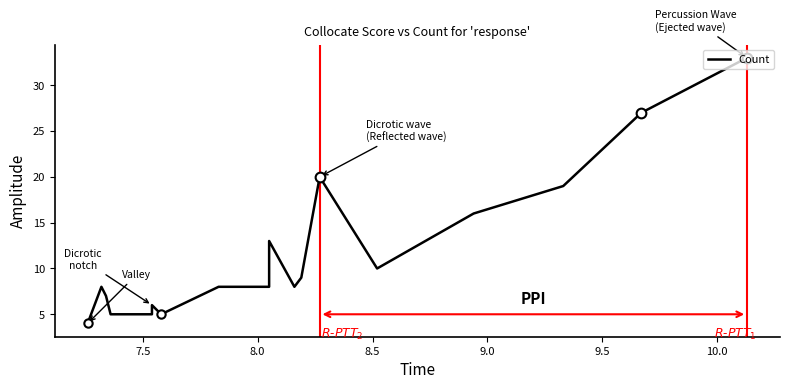

True or false: the data has more than 0 interior local peaks.

True